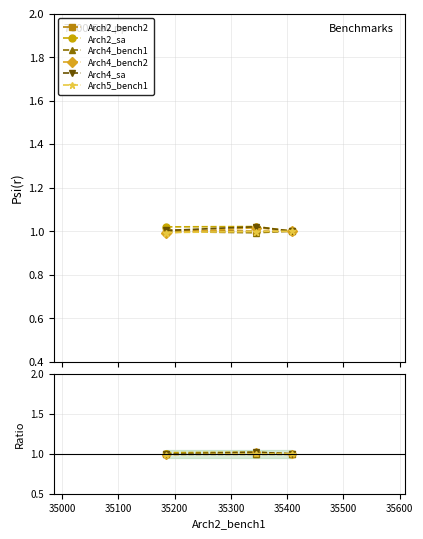

What is the smallest value displayed?

1.0